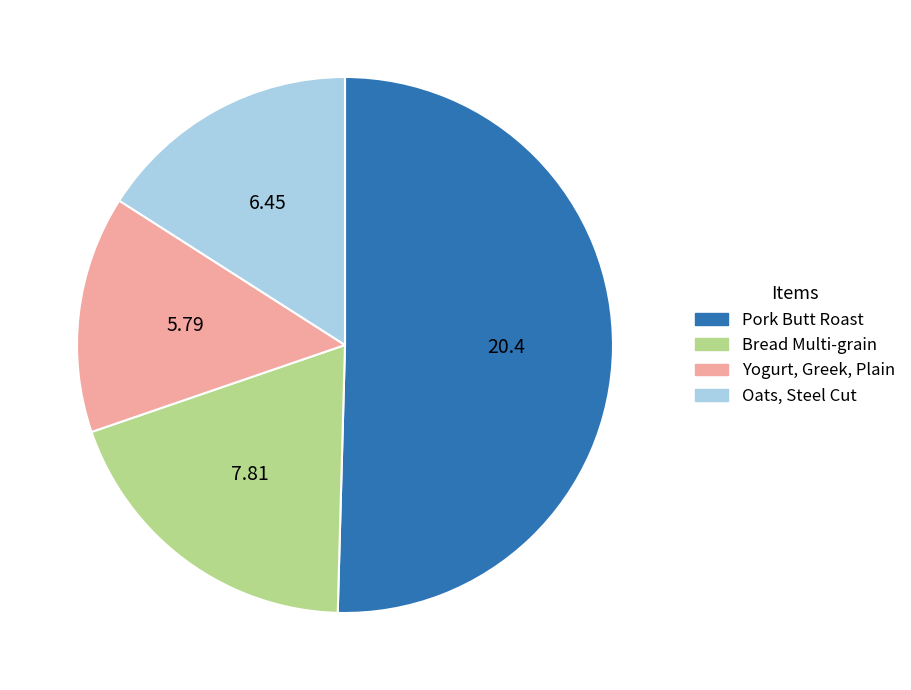

What is the smallest slice in the pie chart?

Yogurt, Greek, Plain